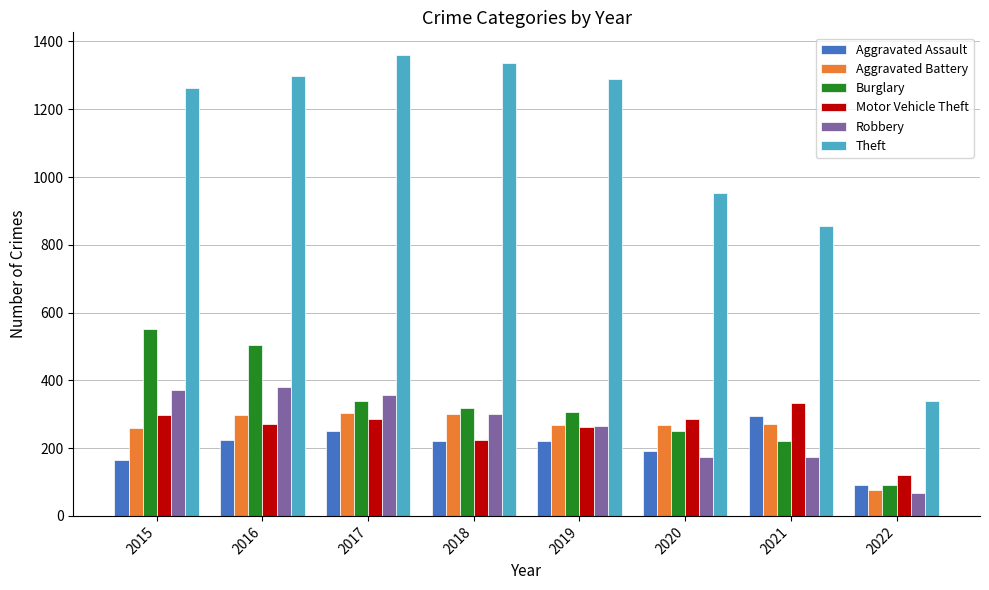

Which series has the largest range (max minus min)?

Theft